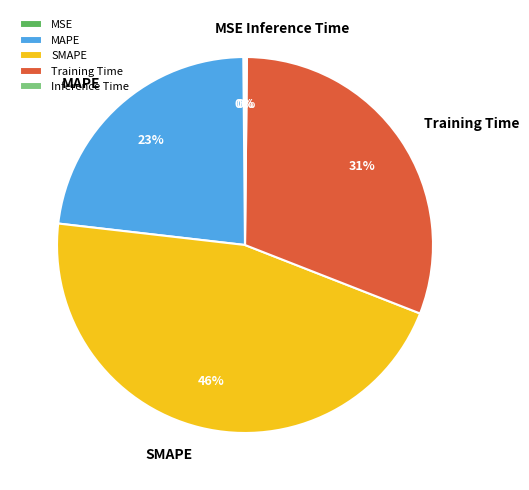

Which has a higher value, MAPE or SMAPE?

SMAPE